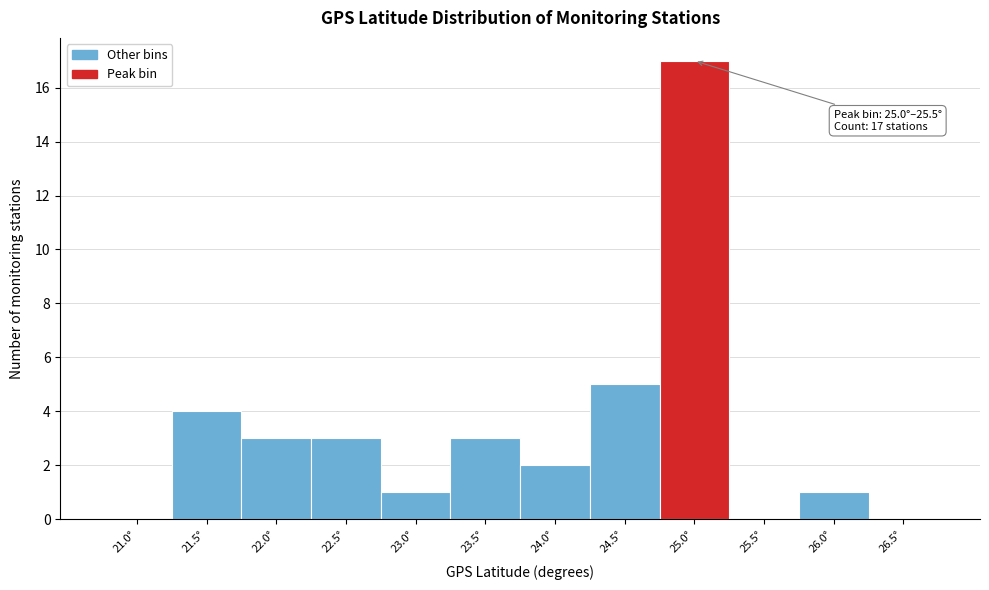

Reading right to left, list all the values displayed in this chart.

26.5°=0	26.0°=1	25.5°=0	25.0°=17	24.5°=5	24.0°=2	23.5°=3	23.0°=1	22.5°=3	22.0°=3	21.5°=4	21.0°=0